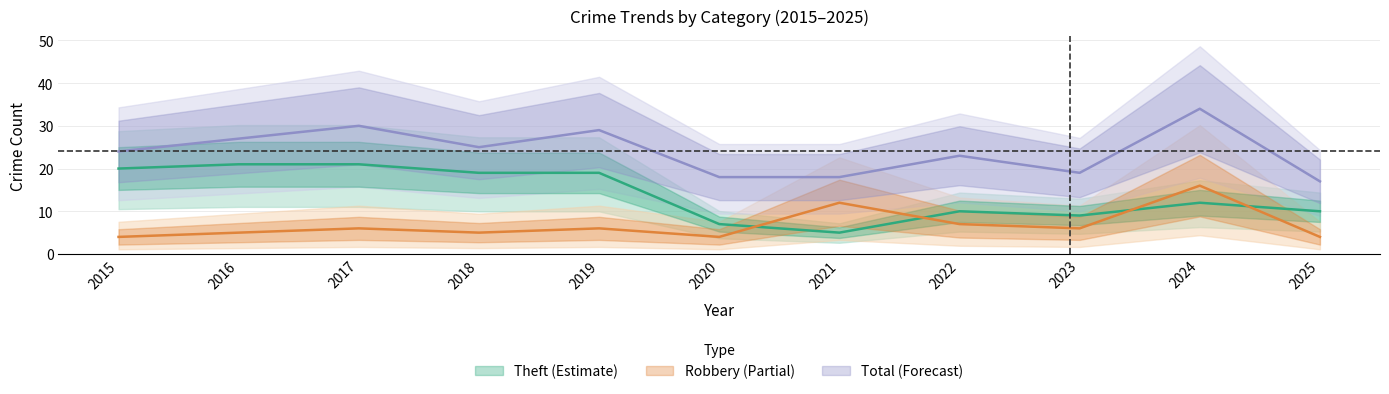

At 2023, list the series in order from largest to smallest.

Total, Theft, Robbery